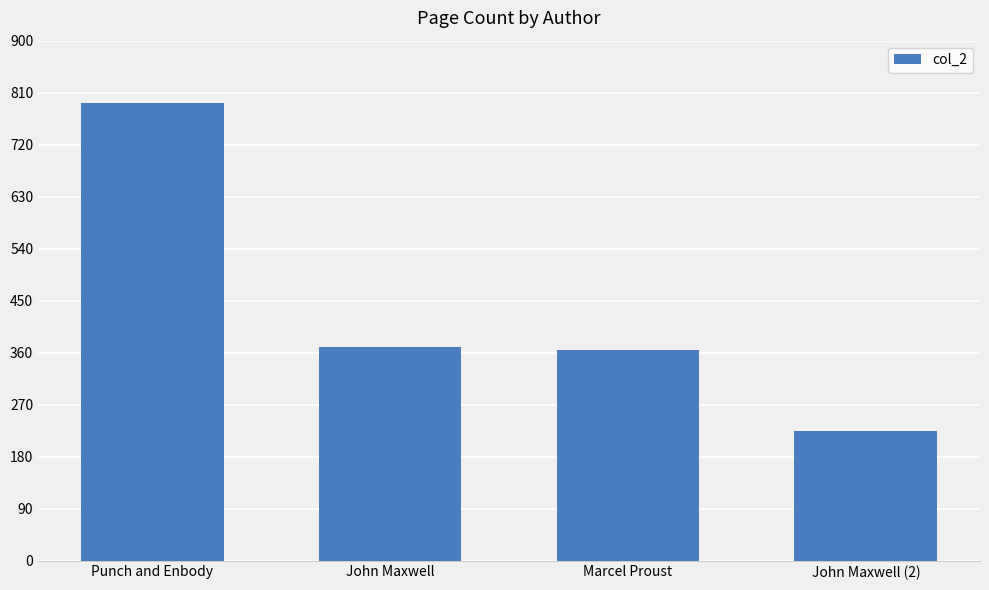

Reading left to right, what are all the values shown in this chart?

792	369	365	225